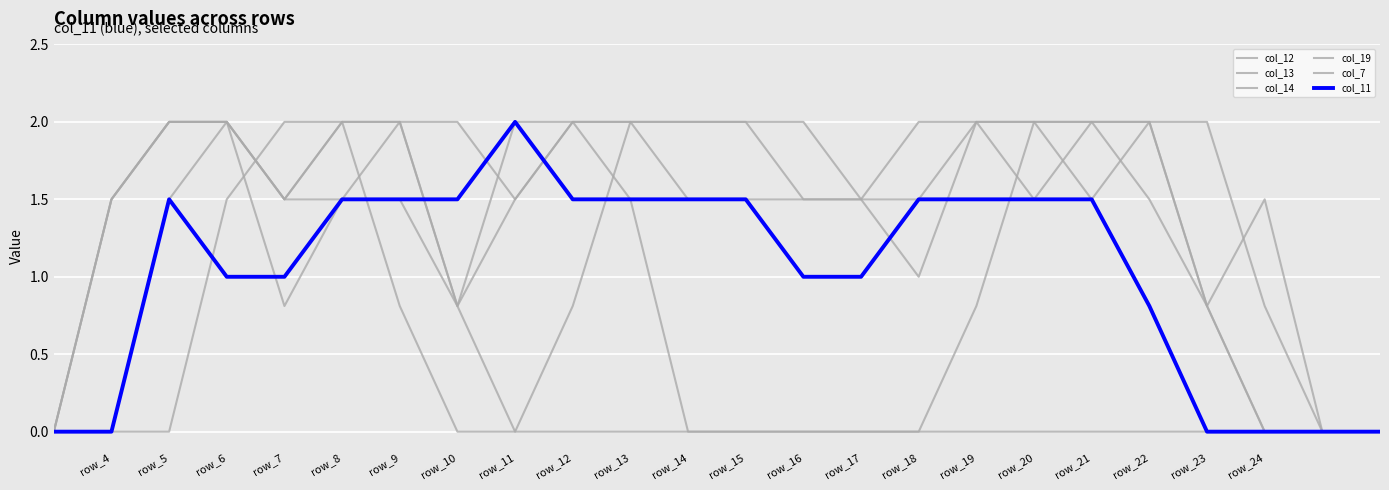

In col_11, how many points are higher than both neighbors (excluding endpoints)?

2